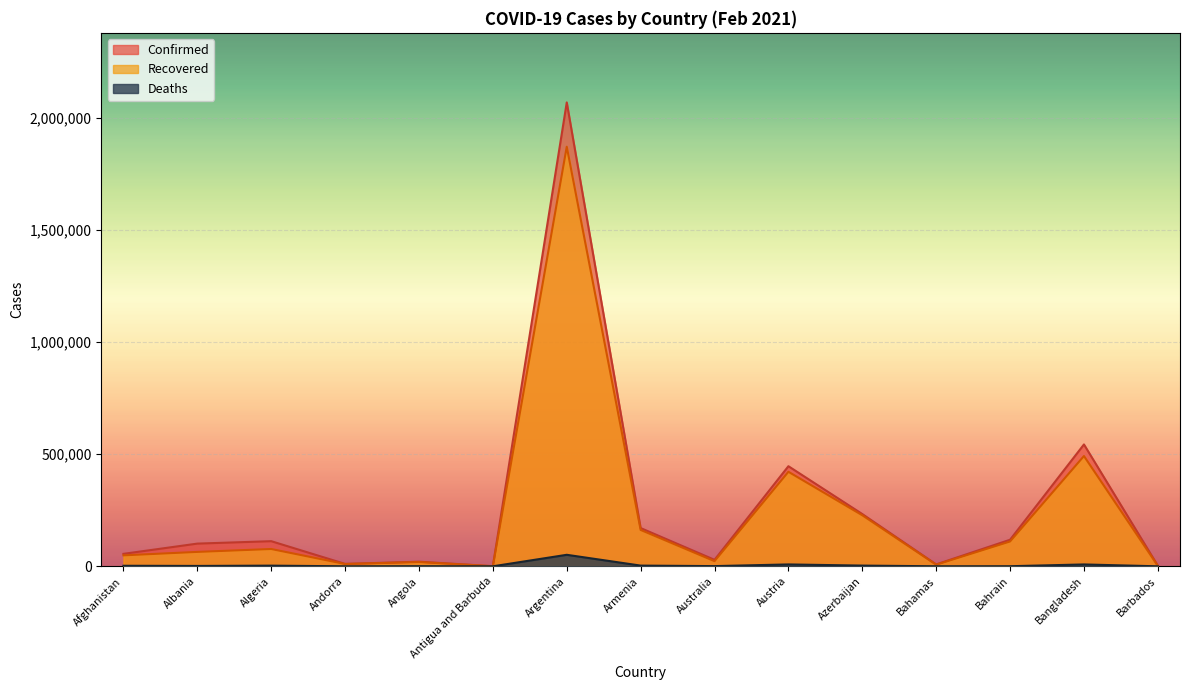

At which label does Confirmed first exceed 101285?

Algeria